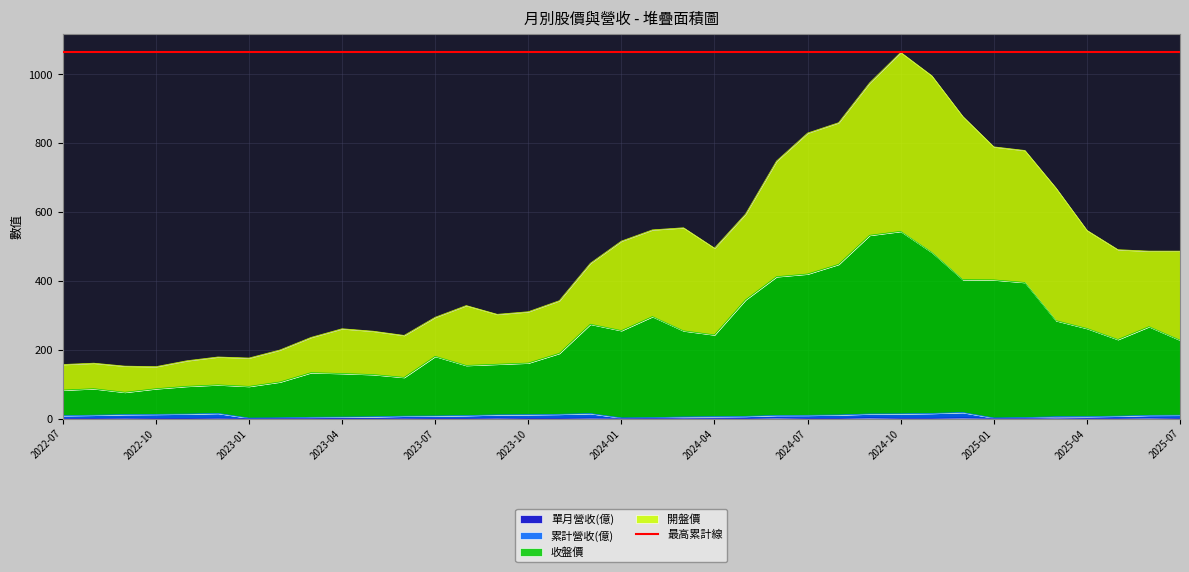

How many values in the 開盤價 series are below 486?

18